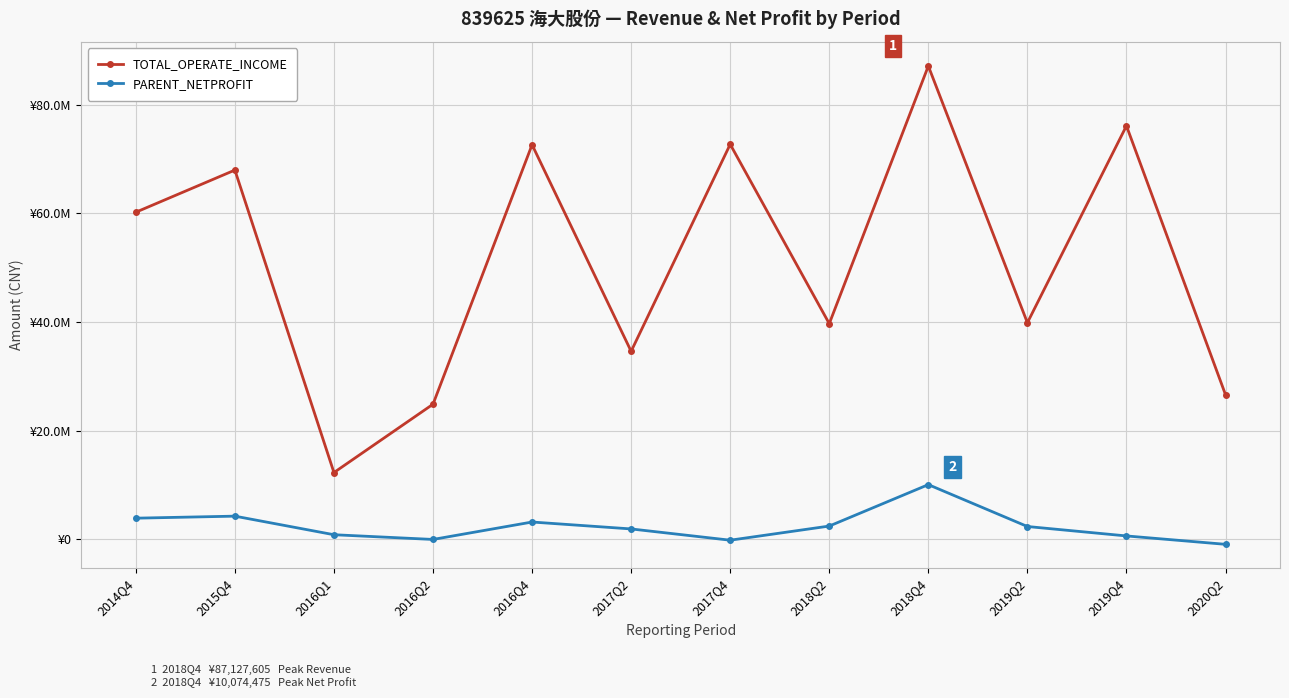

True or false: PARENT_NETPROFIT and TOTAL_OPERATE_INCOME cross at least once.

False